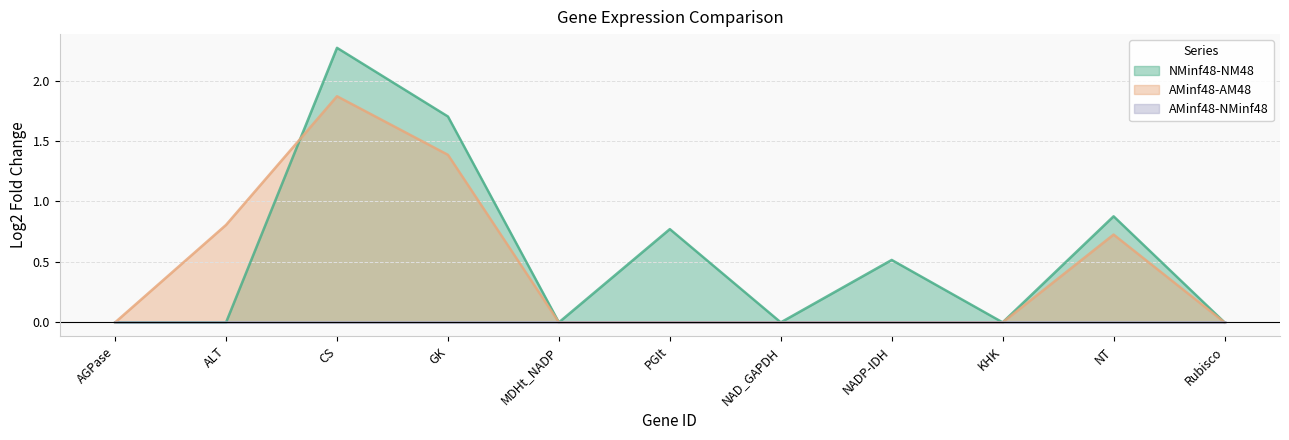

At how many categories does at least one series exceed 0?

6